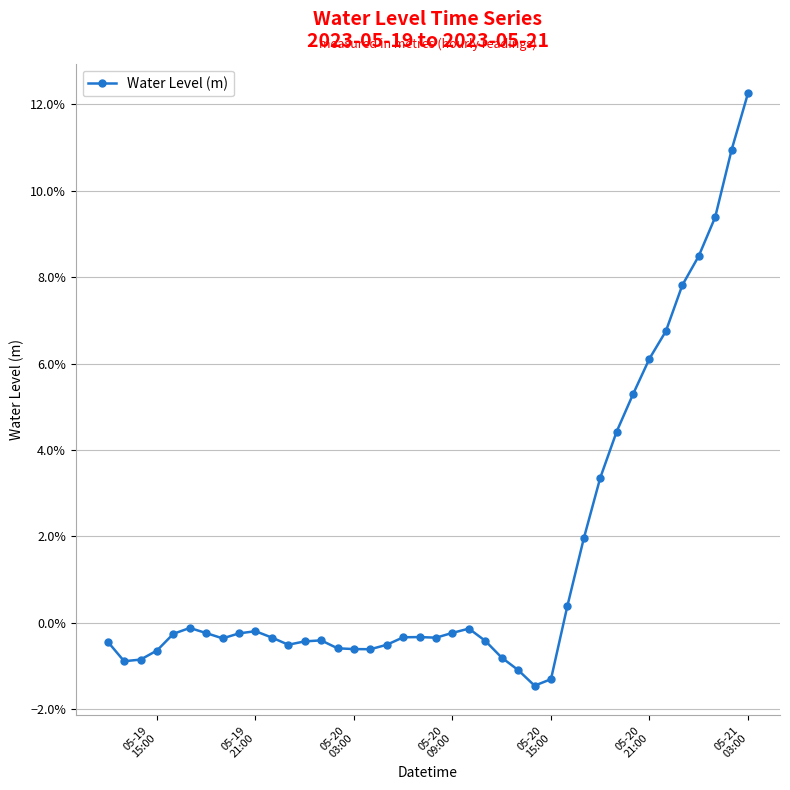

Reading left to right, what are all the values shown in this chart?

-0.0	-0.0	-0.0	-0.0	-0.0	-0.0	-0.0	-0.0	-0.0	-0.0	-0.0	-0.0	-0.0	-0.0	-0.0	-0.0	-0.0	-0.0	-0.0	-0.0	-0.0	-0.0	-0.0	-0.0	-0.0	-0.0	-0.0	-0.0	0.0	0.0	0.0	0.0	0.1	0.1	0.1	0.1	0.1	0.1	0.1	0.1